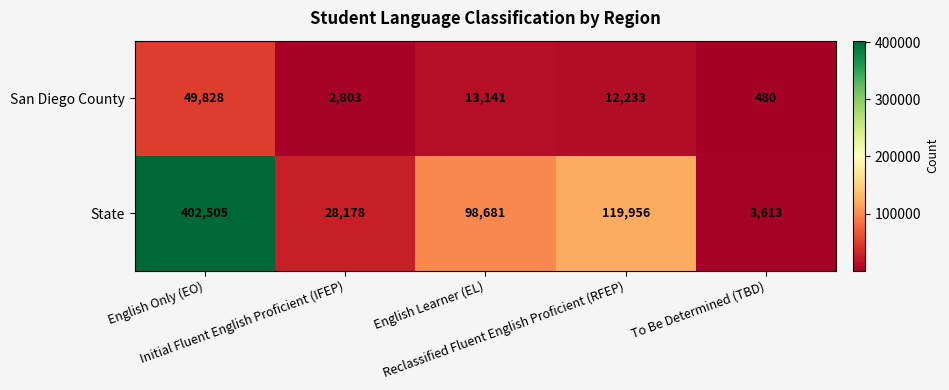

At how many categories does at least one series exceed 294677?

1